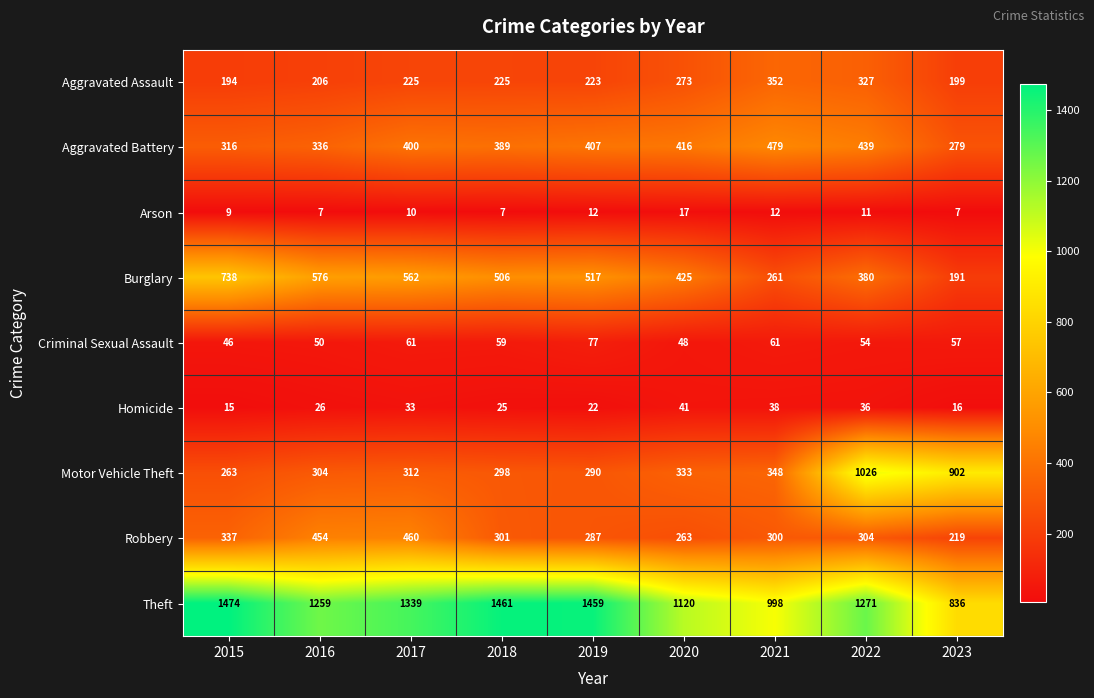

What is the average value of the Burglary series?

462